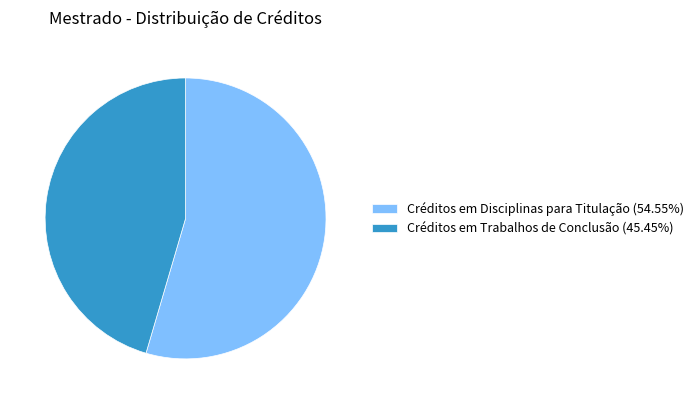

Does any single category account for the majority?

Yes